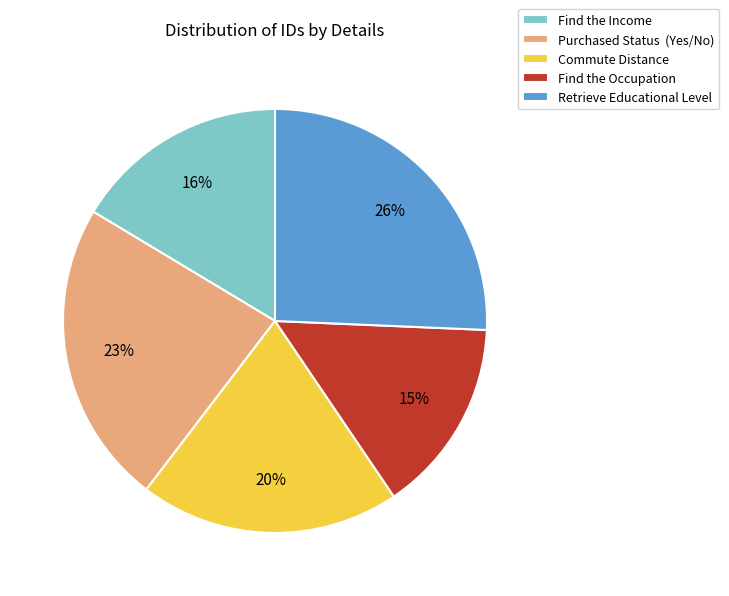

Is the sum of Find the Occupation and Commute Distance greater than half?

No